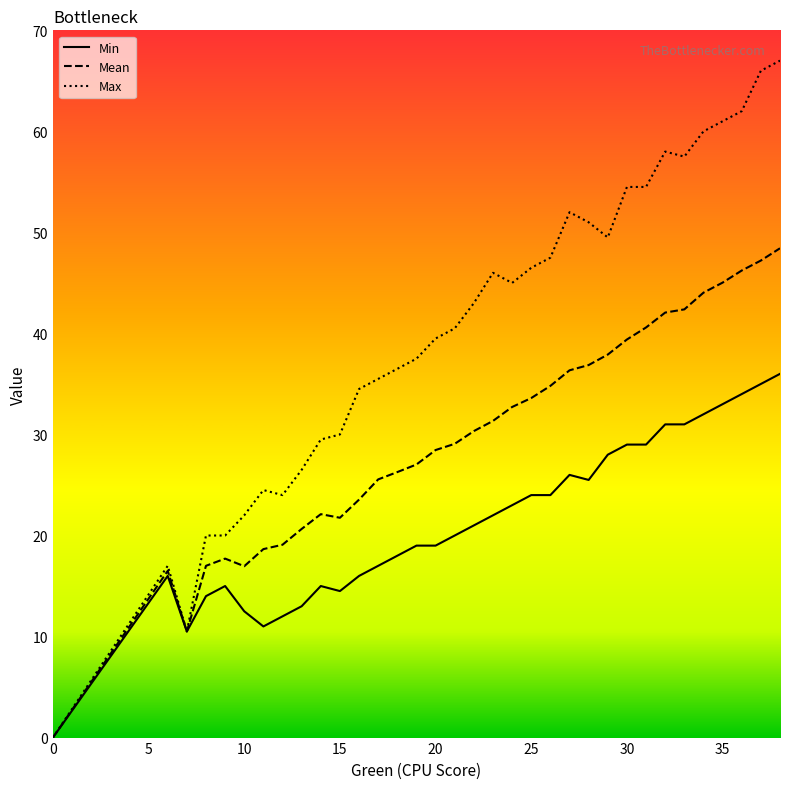

How many series are shown in this chart?

3